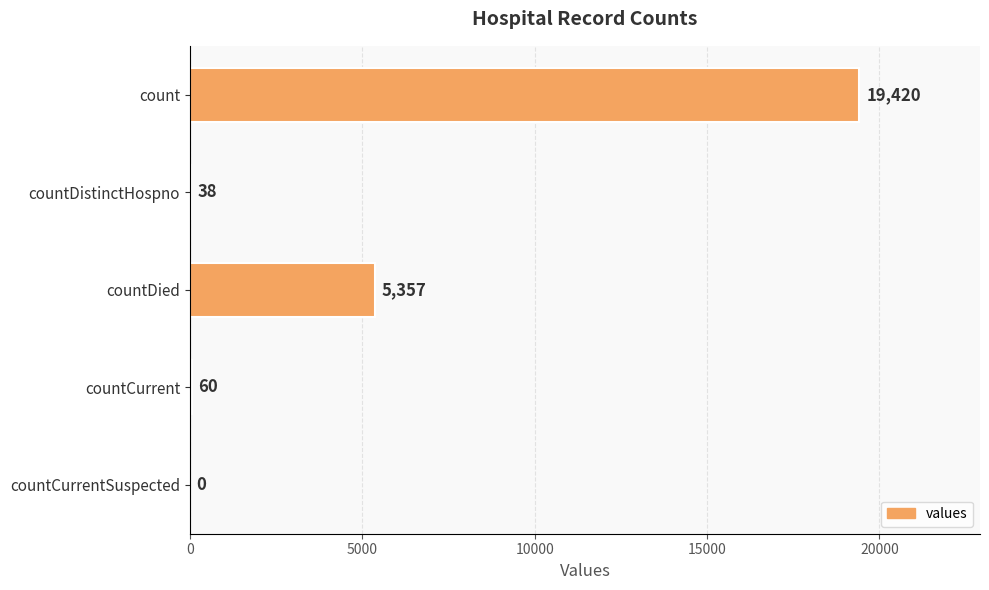

True or false: the data shows 9498 at countCurrentSuspected.

False